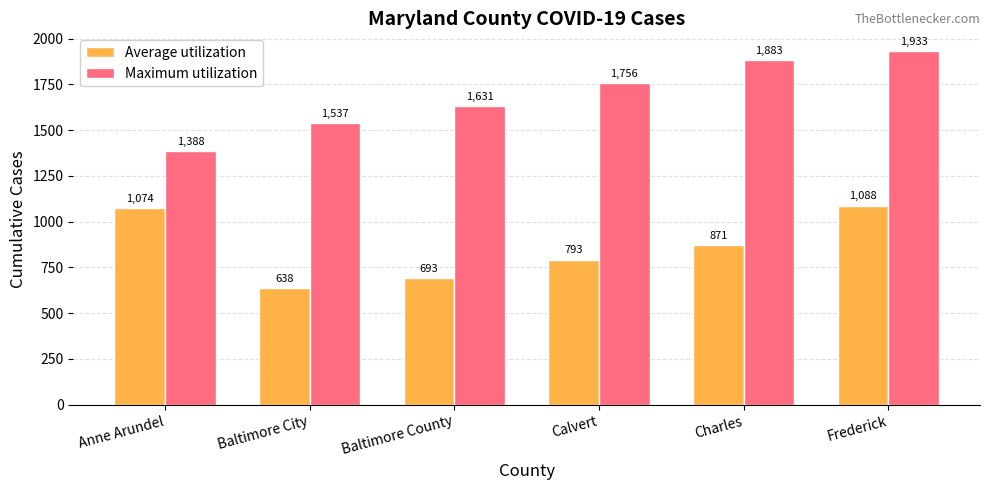

What is the average value of the Maximum utilization series?

1688